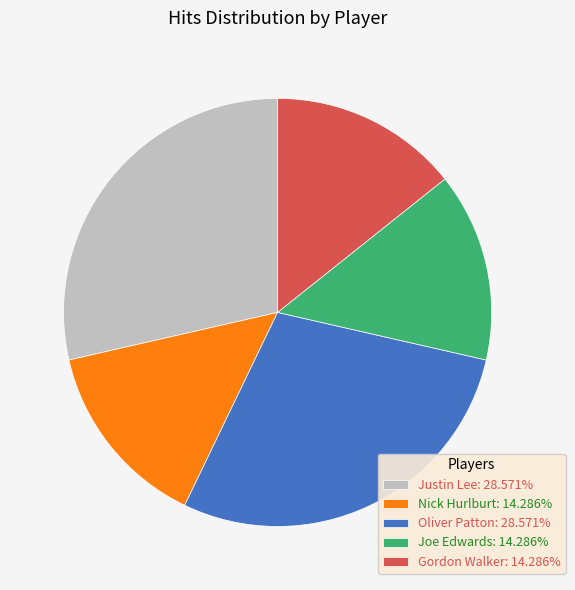

Combined, do Joe Edwards and Nick Hurlburt account for over 50%?

No